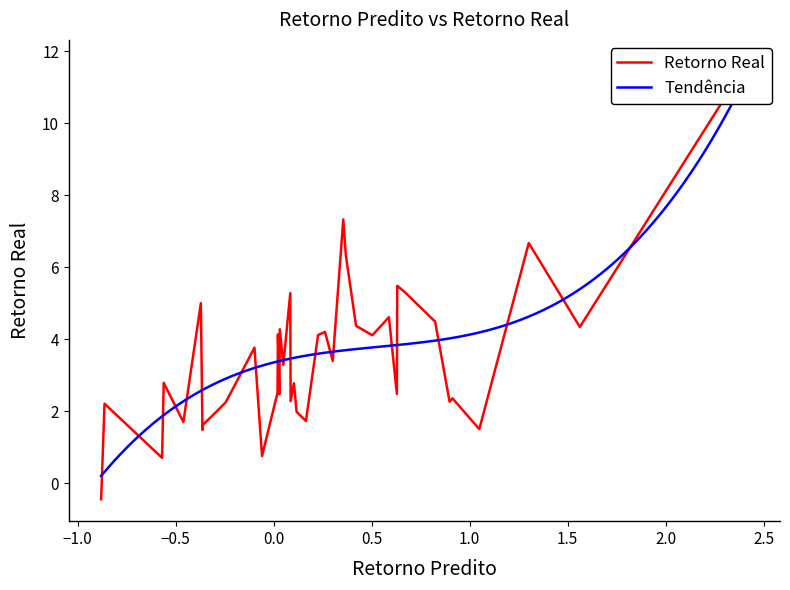

Which series has the largest range (max minus min)?

Retorno Real